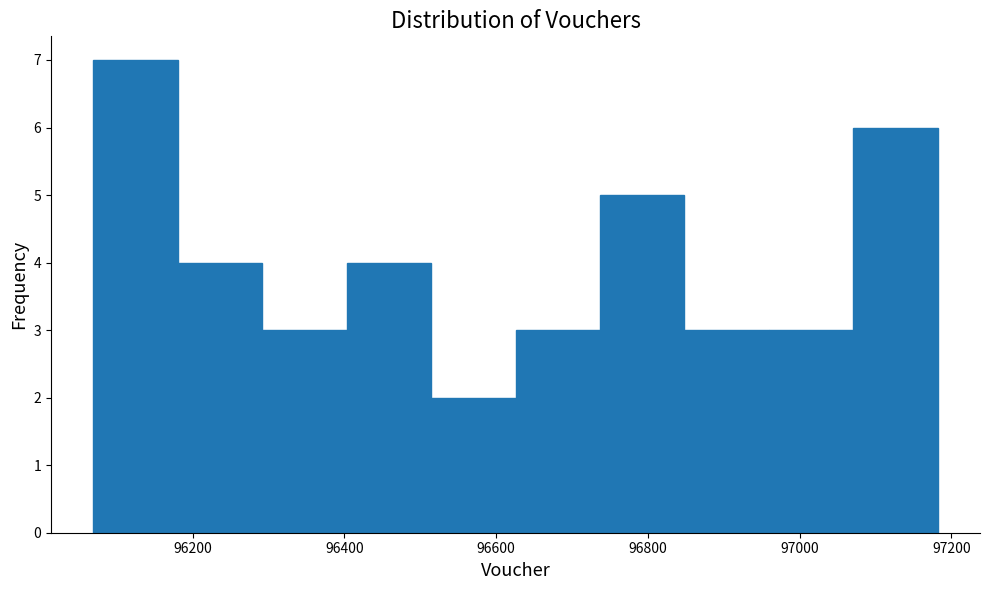

Reading left to right, list every bar in this chart as the range it spans on the x-axis followed by its height. Neither the bar edges nor the heights are printed on the chart, so give them approximately, as read against the axes.

96060 to 96180: 7
96180 to 96300: 4
96300 to 96400: 3
96400 to 96520: 4
96520 to 96620: 2
96620 to 96740: 3
96740 to 96840: 5
96840 to 96960: 3
96960 to 97080: 3
97080 to 97180: 6